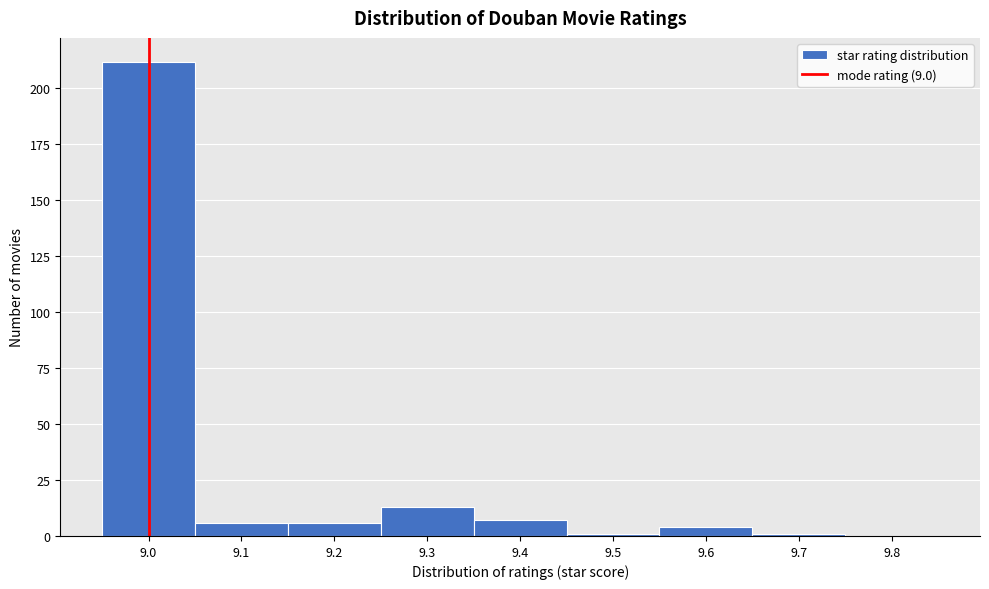

How tall is the bar that spans 9.15 to 9.25 on the x-axis? The values are not printed on the chart, so give them approximately, as read against the axis.

5